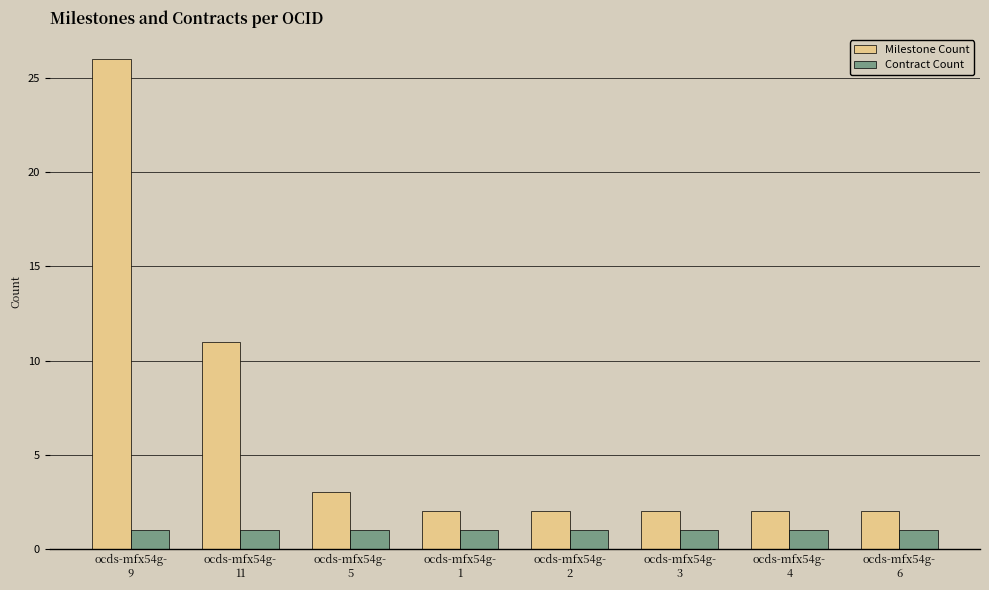

How many bars are there in each group?

2